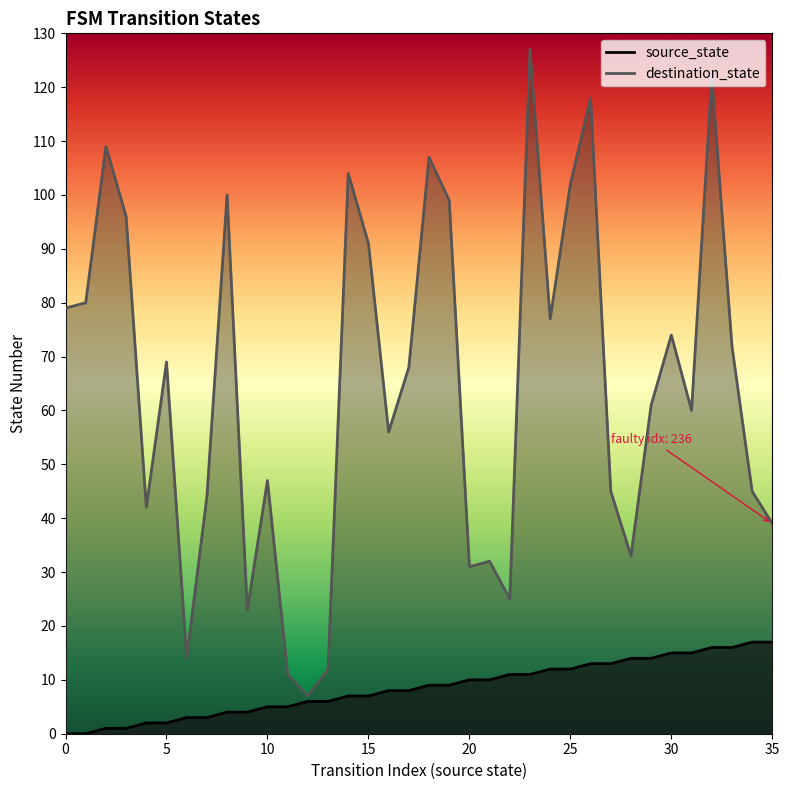

The value of source_state at 24 is 3. True or false?

False